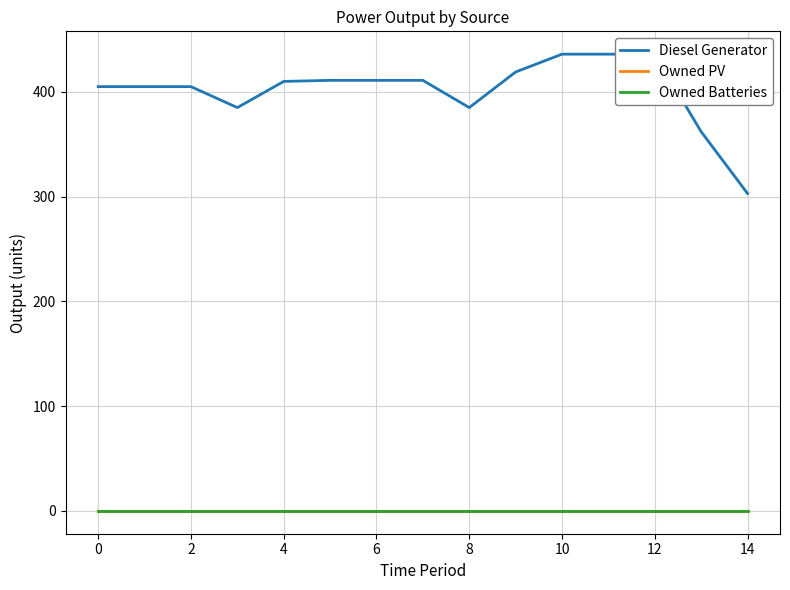

Which series has the largest total across all categories?

Diesel Generator